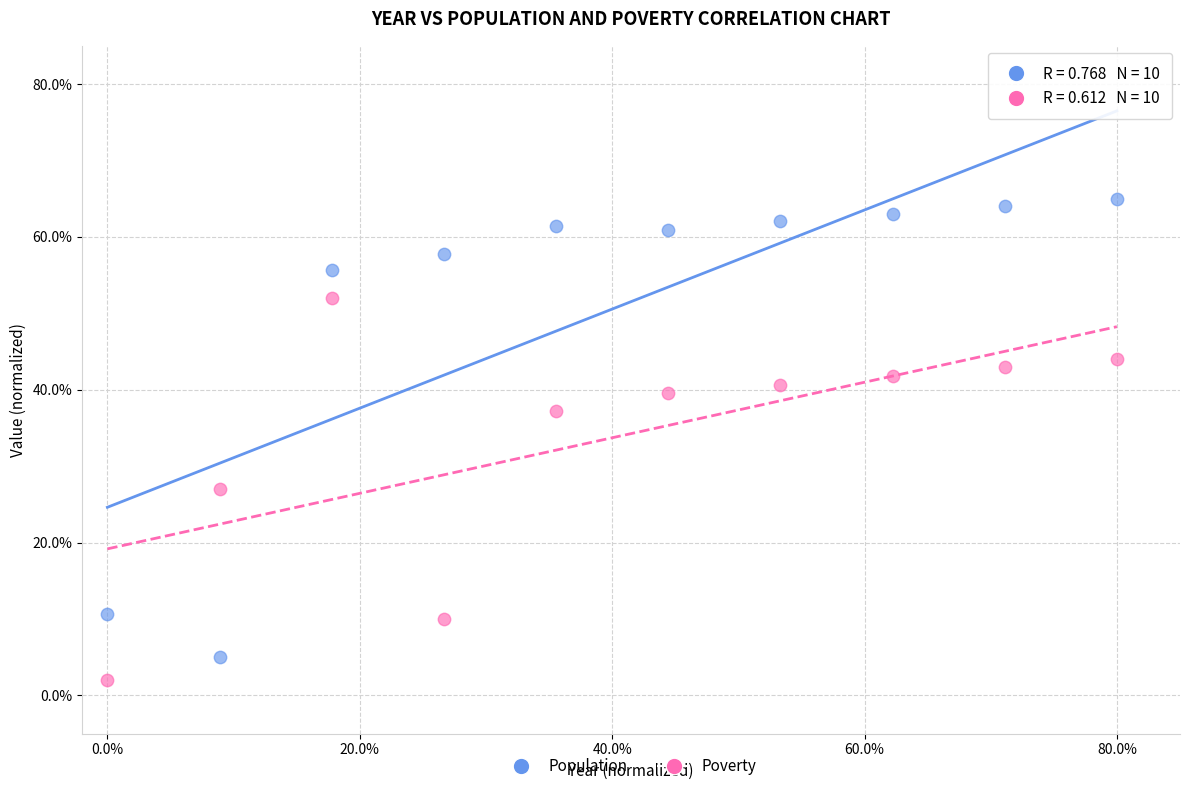

Across all series, what Y value is closest to 33?

37.2